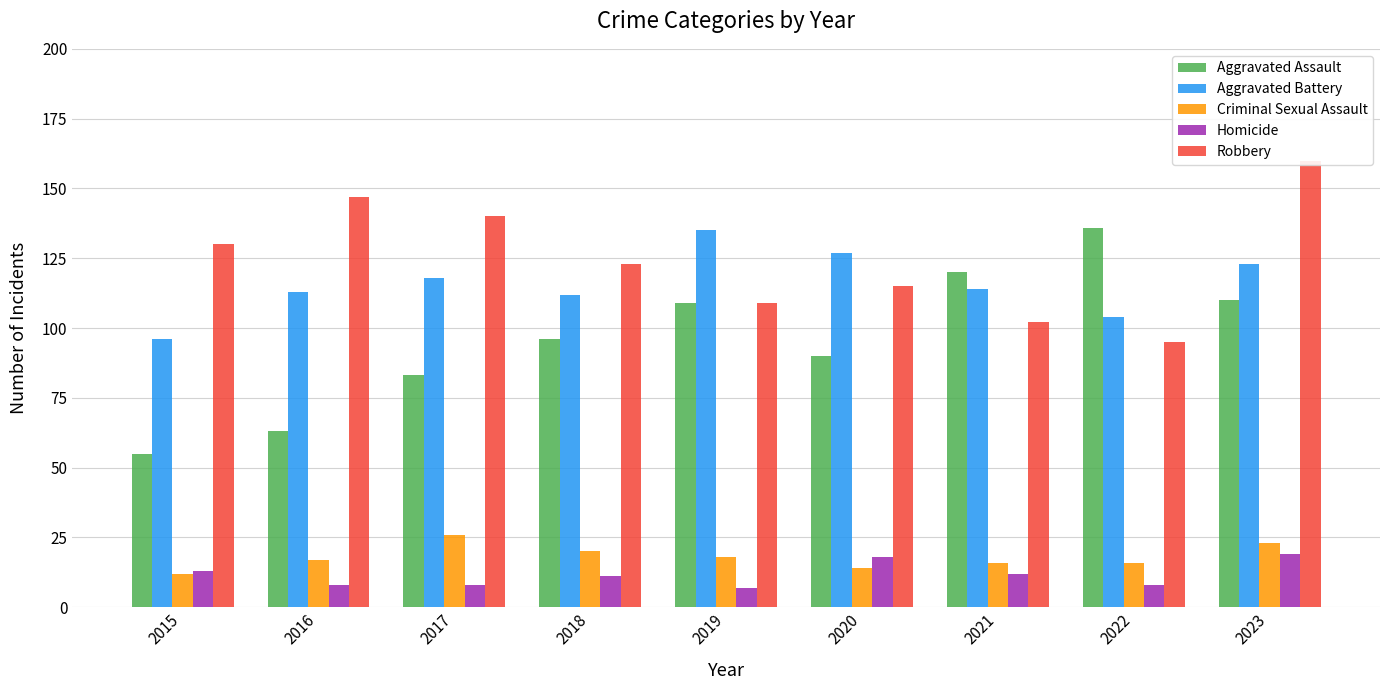

At which label is Robbery closest to 127?

2015